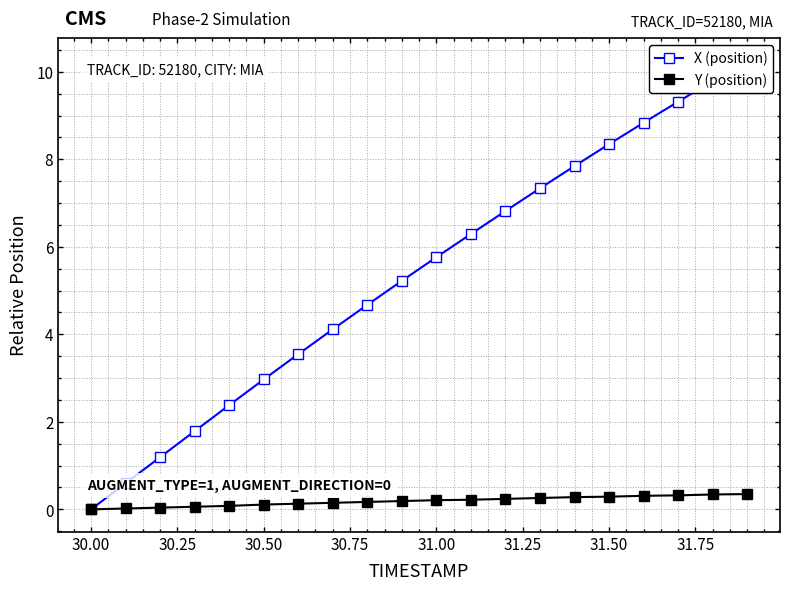

Is it true that Y (position) equals 0.1 at 30.50?

True